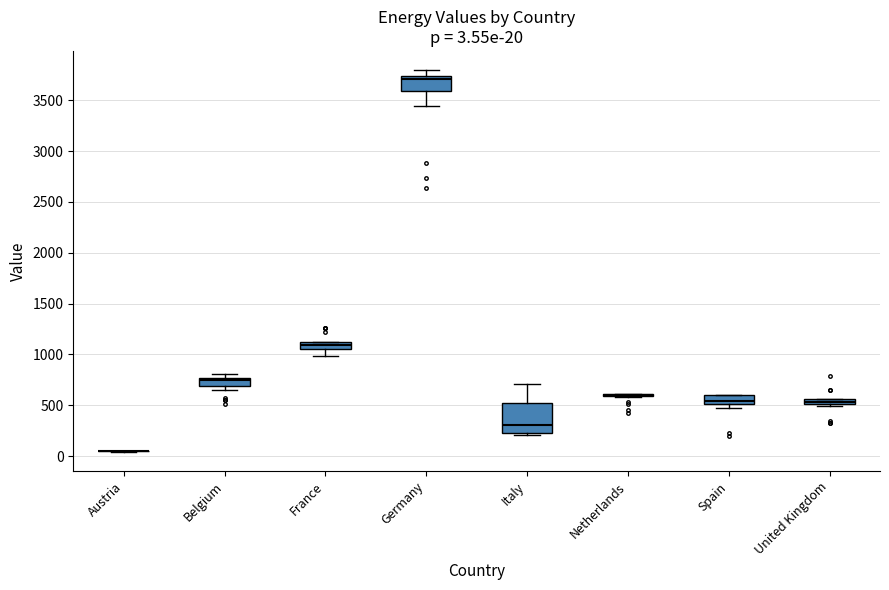

Which box is the tallest, from its lower edge to its upper edge?

Italy